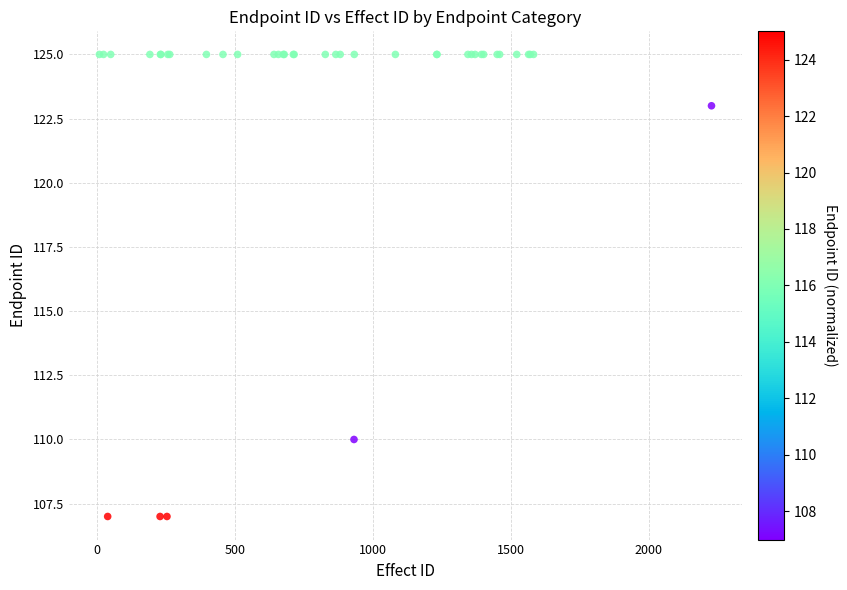

What Y value in the scatter plot is closest to 116?

110